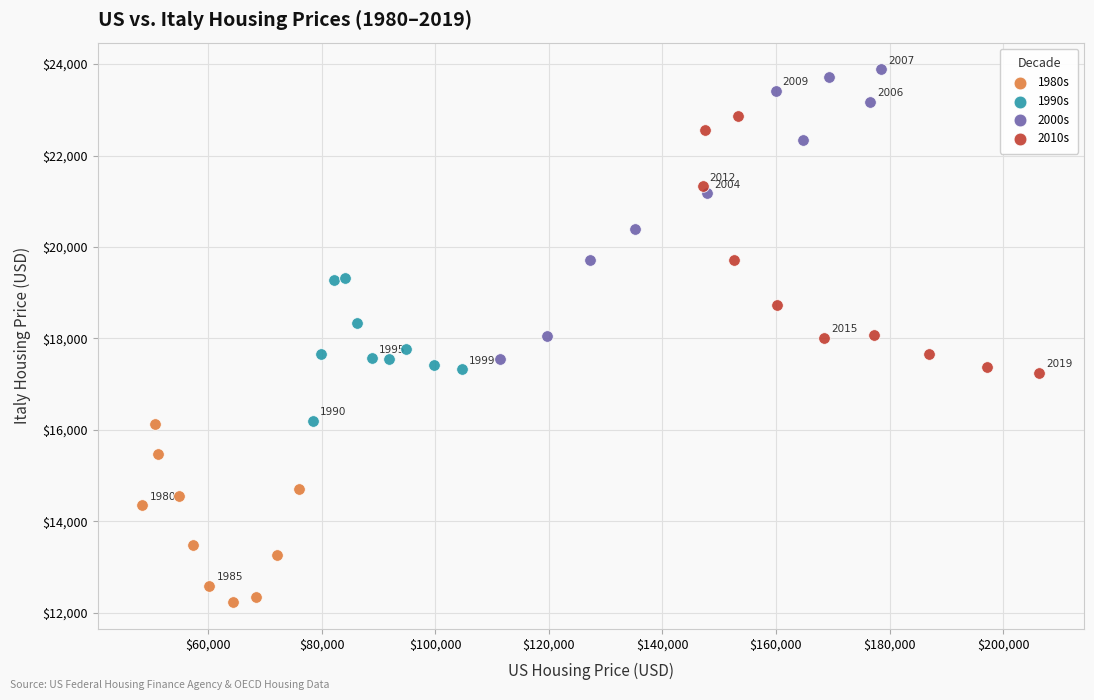

What are all the series names shown in the legend?

1980s, 1990s, 2000s, 2010s